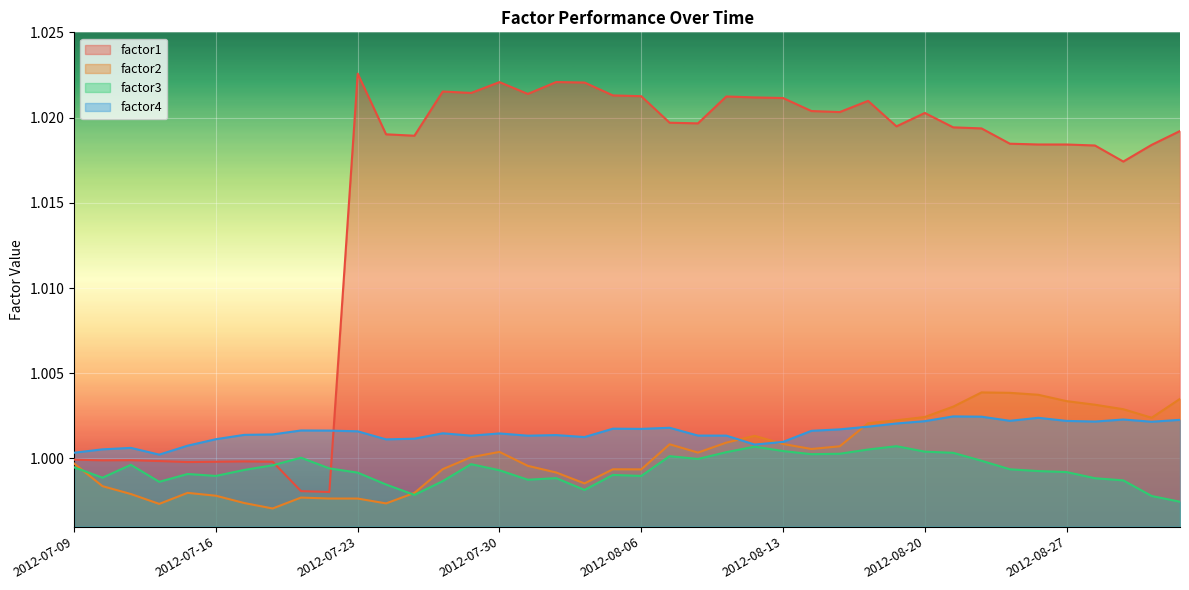

Which series has the largest total across all categories?

factor1